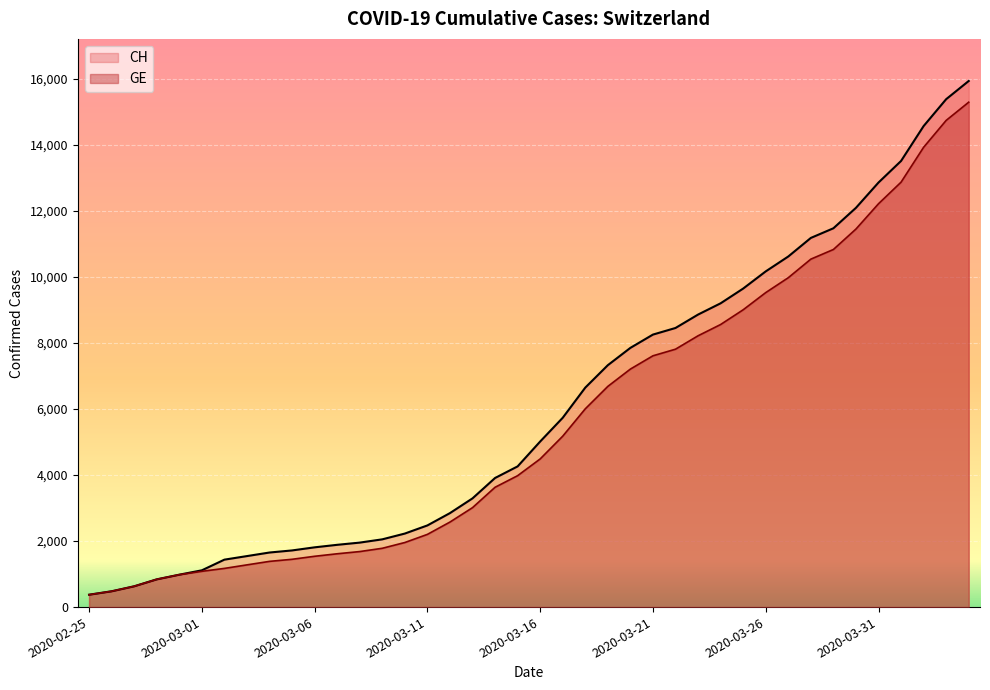

What position from the right is 2020-03-08?

28